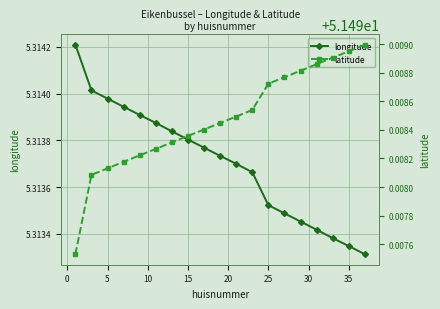

Reading left to right, extract all data points from this chart.

longitude: 5.3	5.3	5.3	5.3	5.3	5.3	5.3	5.3	5.3	5.3	5.3	5.3	5.3	5.3	5.3	5.3	5.3	5.3	5.3
latitude: 51.5	51.5	51.5	51.5	51.5	51.5	51.5	51.5	51.5	51.5	51.5	51.5	51.5	51.5	51.5	51.5	51.5	51.5	51.5